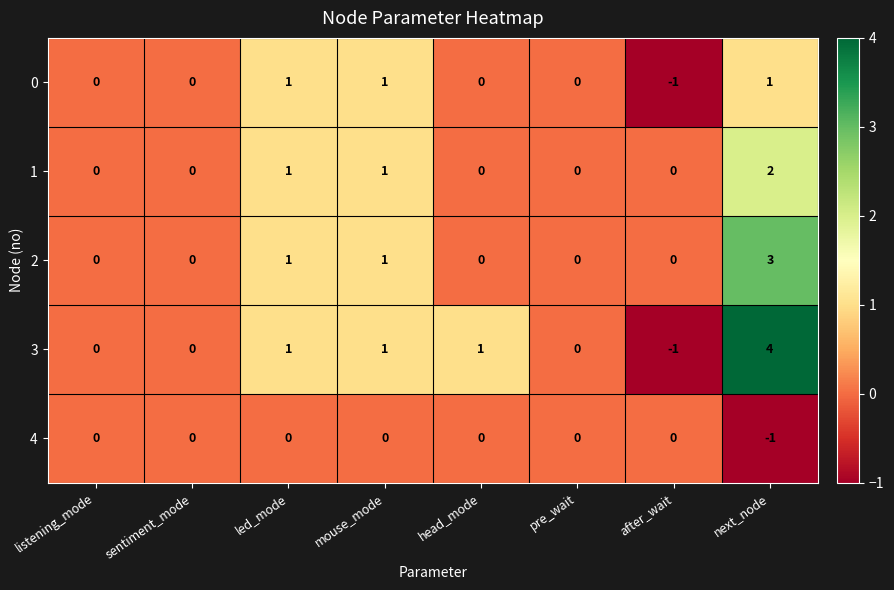

List the series in order of their peak value, highest first.

3, 2, 1, 0, 4